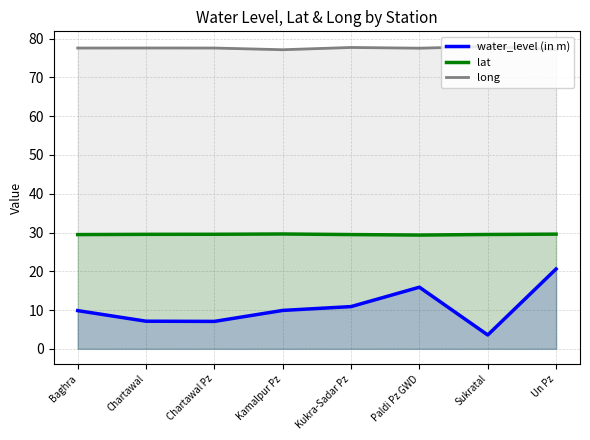

Where is the first local minimum for lat?

Paldi Pz GWD